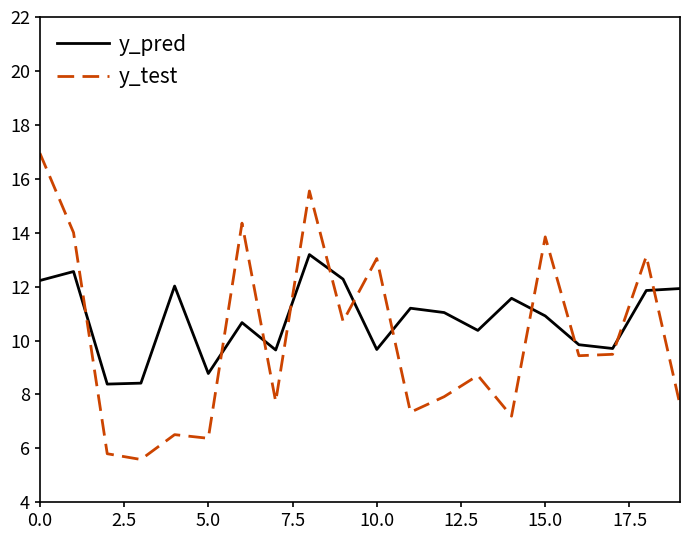

What are all the series names shown in the legend?

y_pred, y_test